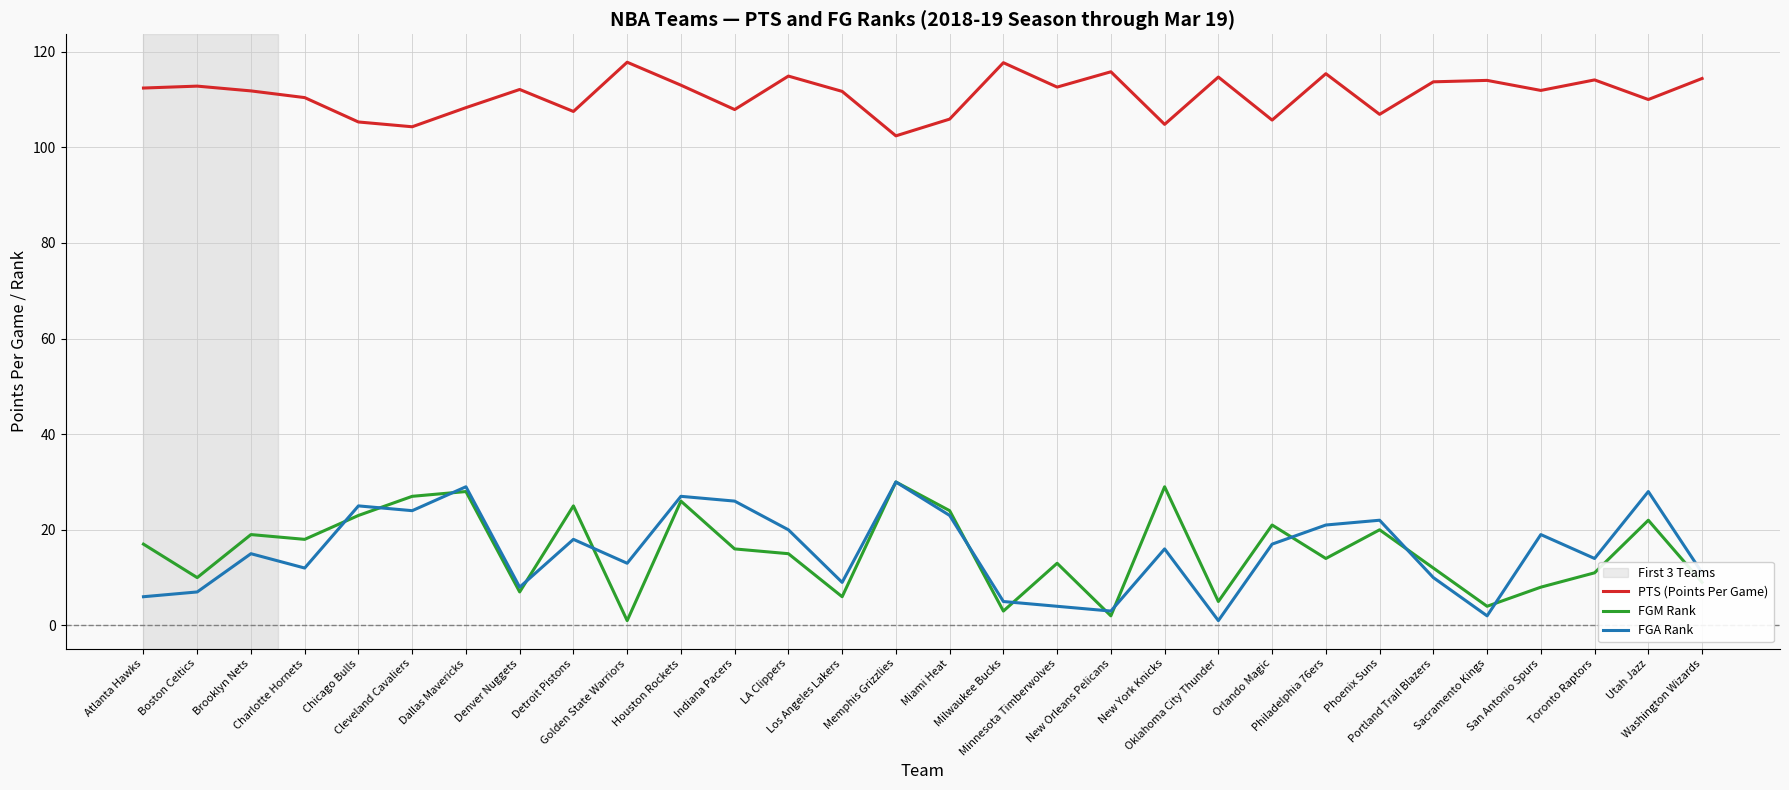

True or false: FGM Rank has more than 0 interior local peaks.

True